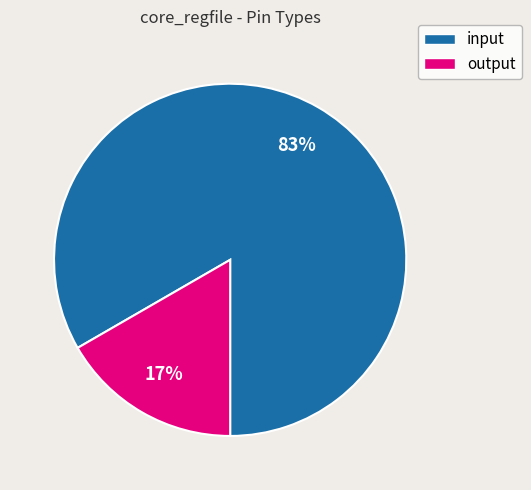

Combined, do input and output account for over 50%?

Yes